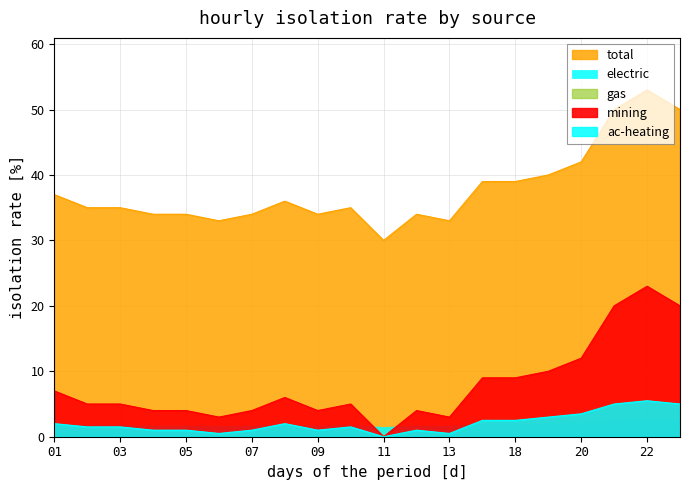

At which category is the sum across all series the highest?

22